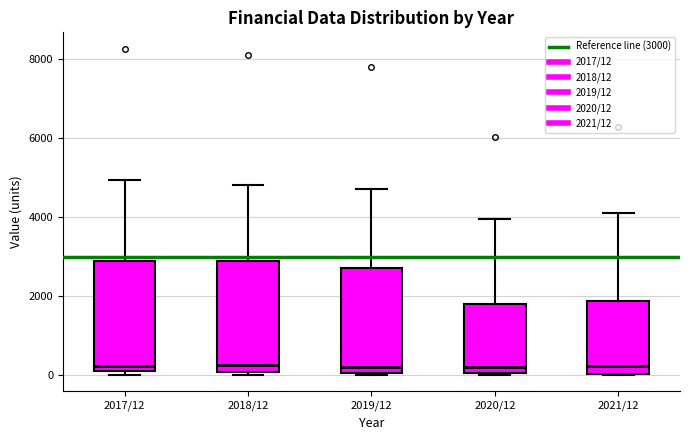

Reading left to right, read every box against the y-axis: the position of its median line, the range the box covers, and the ends of its whiskers. The values are not printed on the chart, so give them approximately, as read against the axis.

2017/12: median 200, box 0 to 2800, whiskers 0 (just below the box's lower edge) to 5000
2018/12: median 200, box 0 to 2800, whiskers 0 (just below the box's lower edge) to 4800
2019/12: median 200, box 0 to 2800, whiskers 0 to 4800
2020/12: median 200, box 0 to 1800, whiskers 0 to 4000
2021/12: median 200, box 0 to 1800, whiskers 0 to 4200